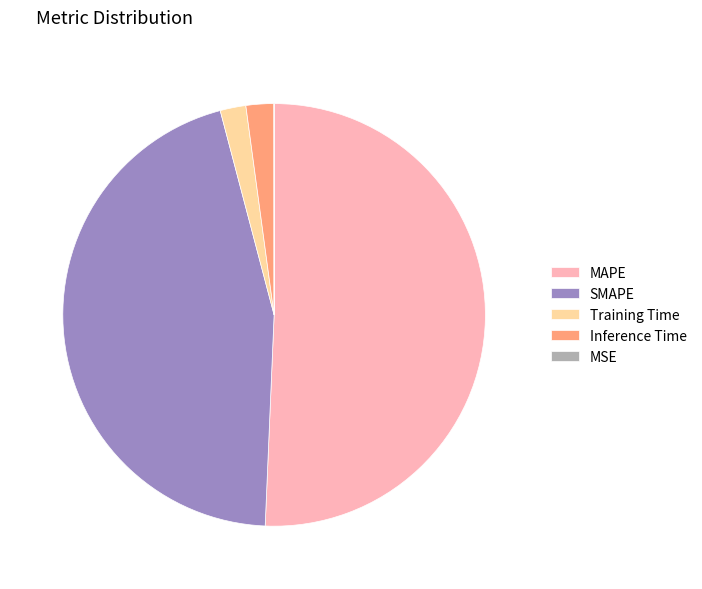

True or false: MAPE accounts for 45% of the total.

False